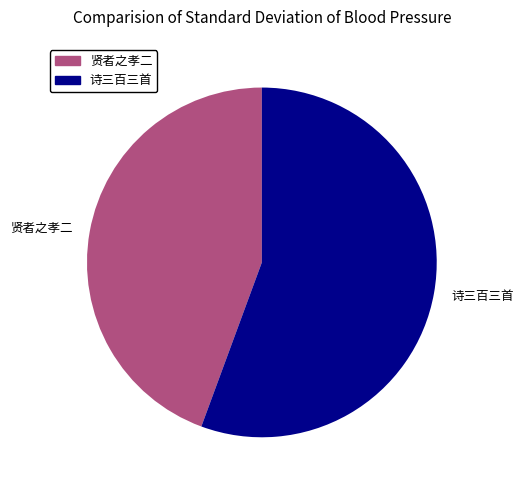

Rank the categories by value from highest to lowest.

诗三百三首, 贤者之孝二